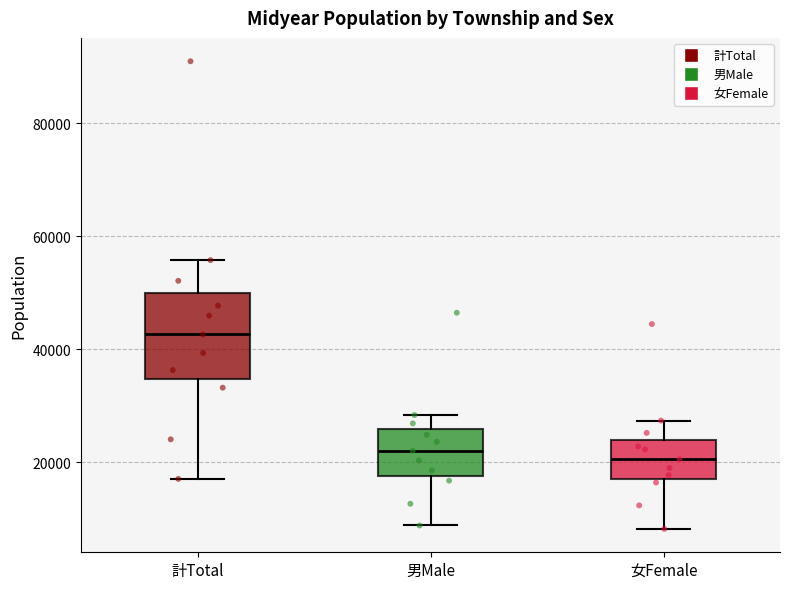

Reading left to right, transcribe this box plot: for each box, give where its median line is, the range the box spans, and where its two whiskers end, as read against the y-axis. The values are not printed on the chart, so give them approximately, as read against the axis.

計Total: median 42000, box 34000 to 50000, whiskers 18000 to 56000
男Male: median 22000, box 18000 to 26000, whiskers 8000 to 28000
女Female: median 20000, box 18000 to 24000, whiskers 8000 to 28000